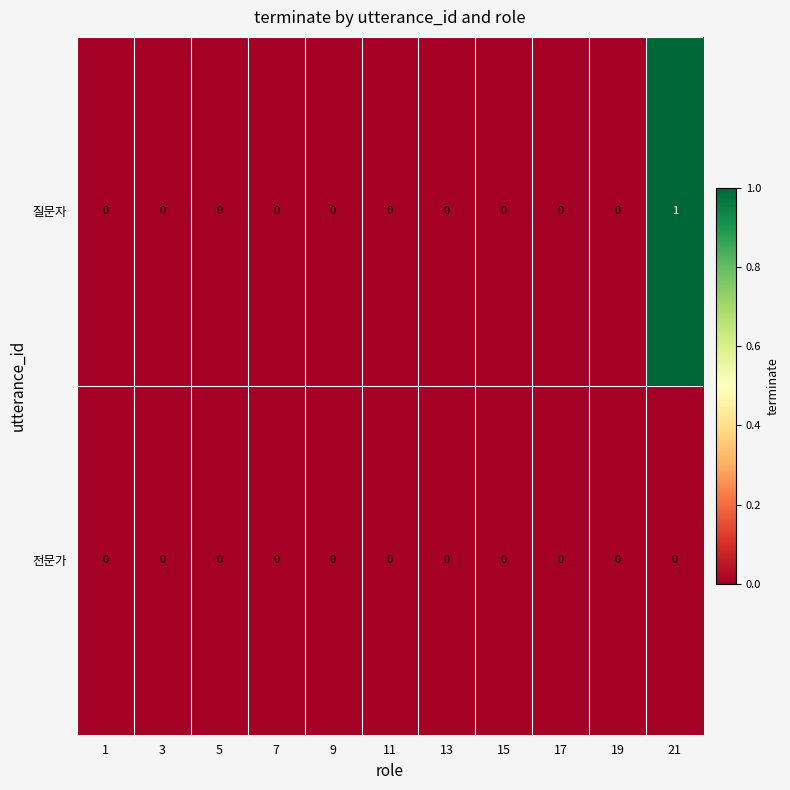

What is the spread (max minus min) of values at 21?

1